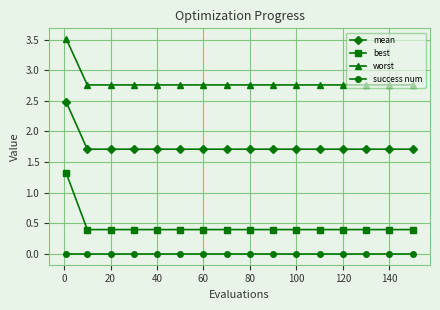

What is the greatest value displayed?

3.5